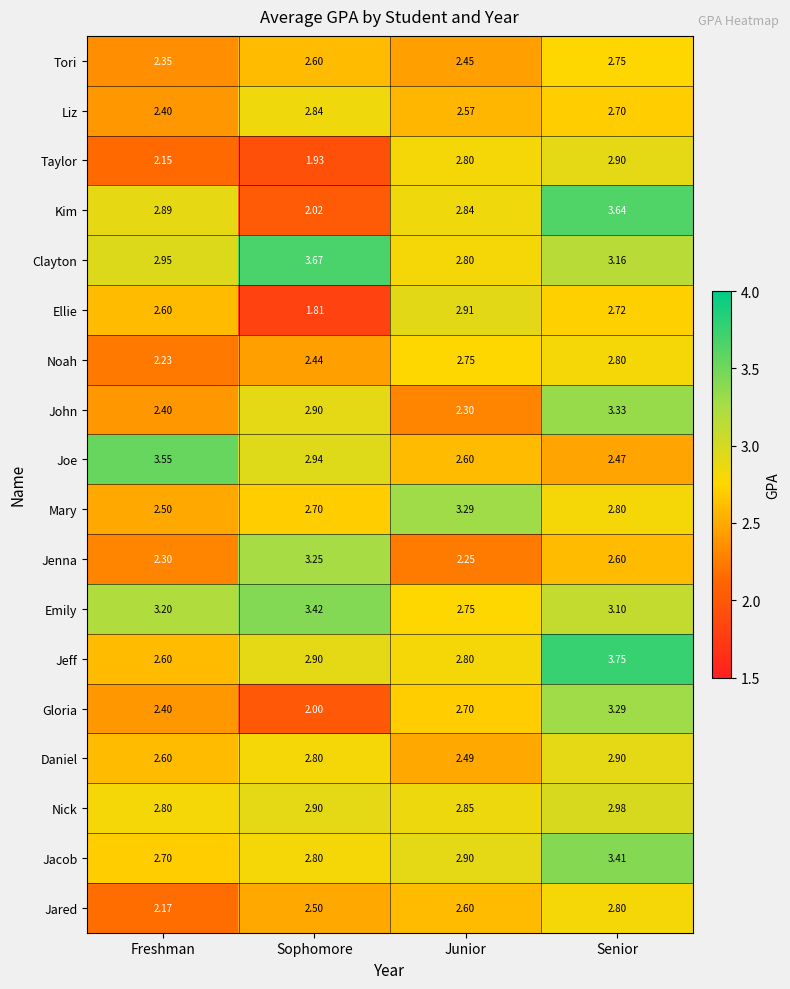

Which category has the lowest value in the Noah series?

Freshman